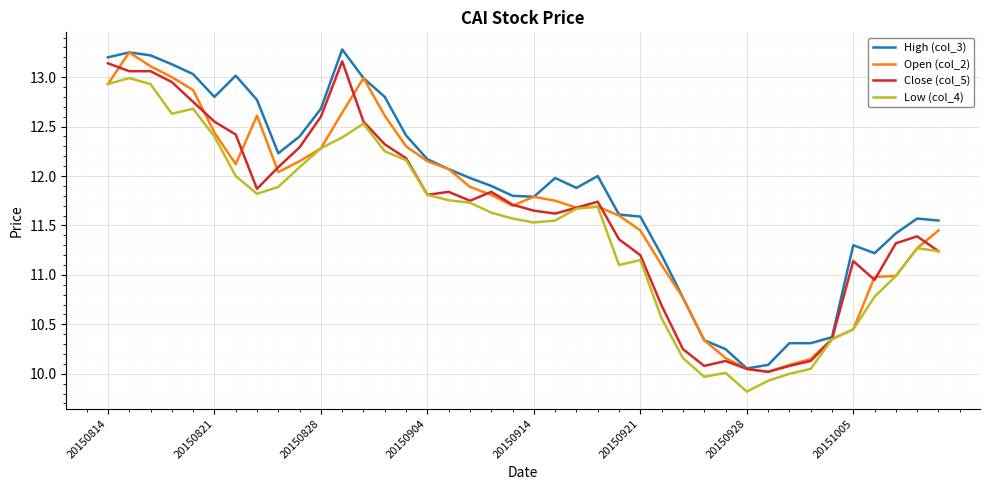

Which series has the largest total across all categories?

High (col_3)